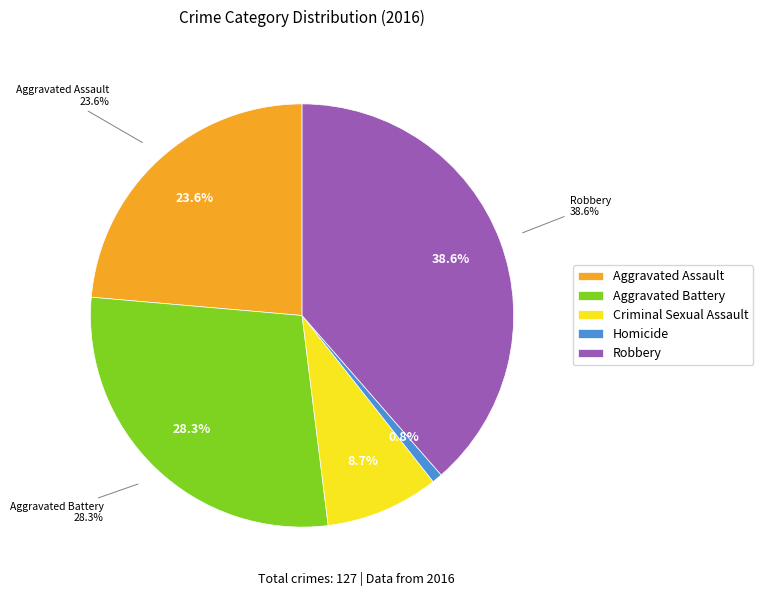

Does any single category account for the majority?

No